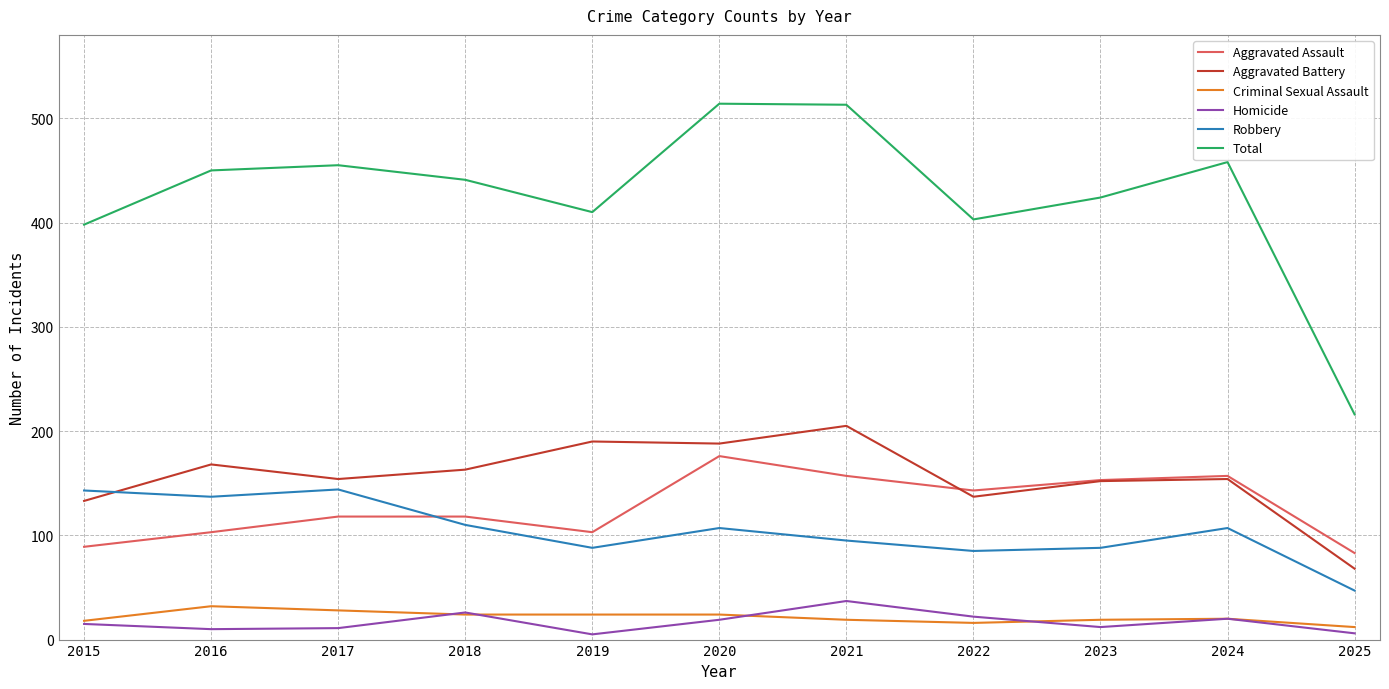

Which series has the widest spread of values?

Total